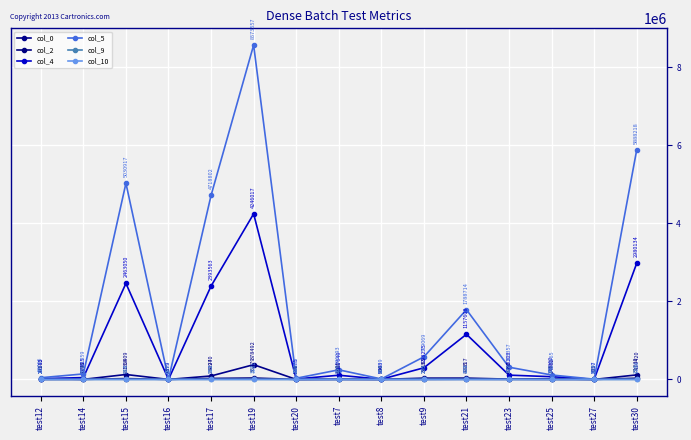

What is the label of the 12th point from the right?

test16